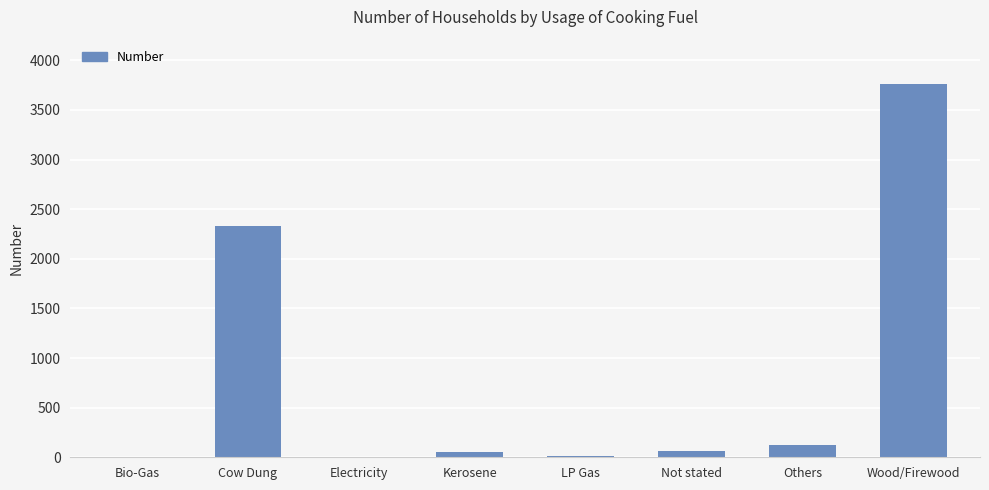

Which label corresponds to the largest value in the chart?

Wood/Firewood